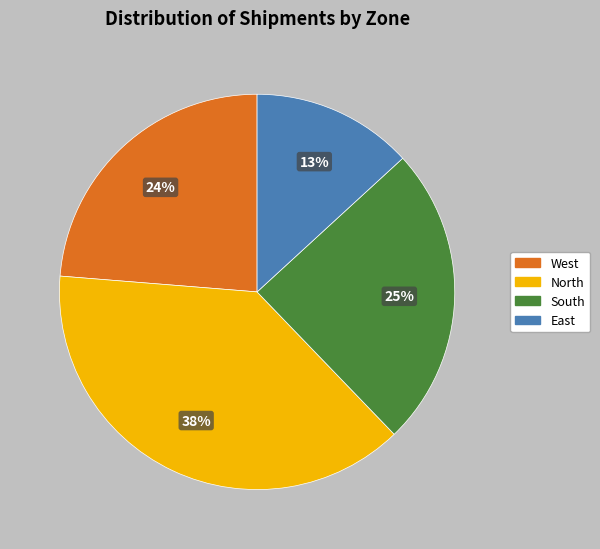

To the nearest percent, what percentage of the pie is South?

25%